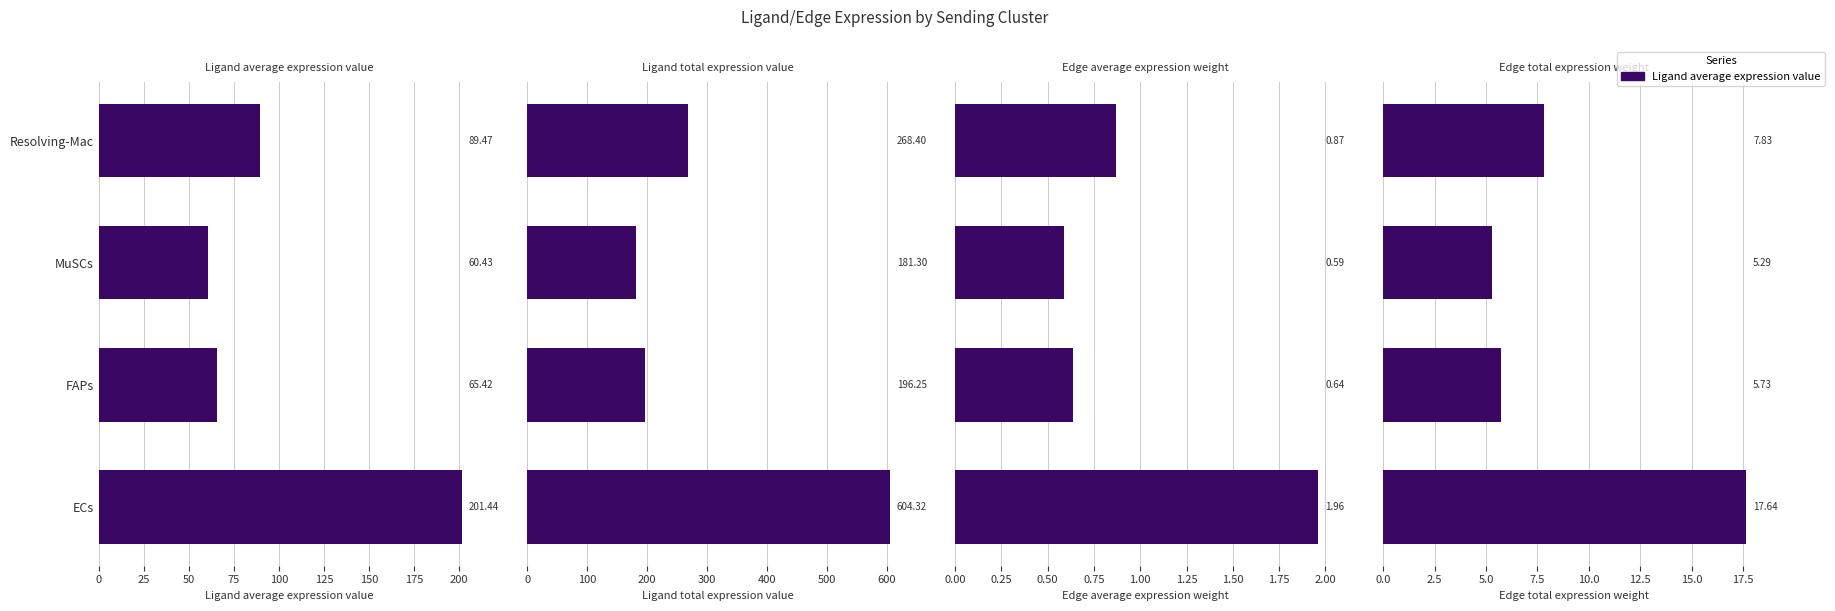

Reading right to left, transcribe all the data shown in this chart.

Ligand average expression value: 89.5	60.4	65.4	201.4
Ligand total expression value: 268.4	181.3	196.3	604.3
Edge average expression weight: 0.9	0.6	0.6	2.0
Edge total expression weight: 7.8	5.3	5.7	17.6